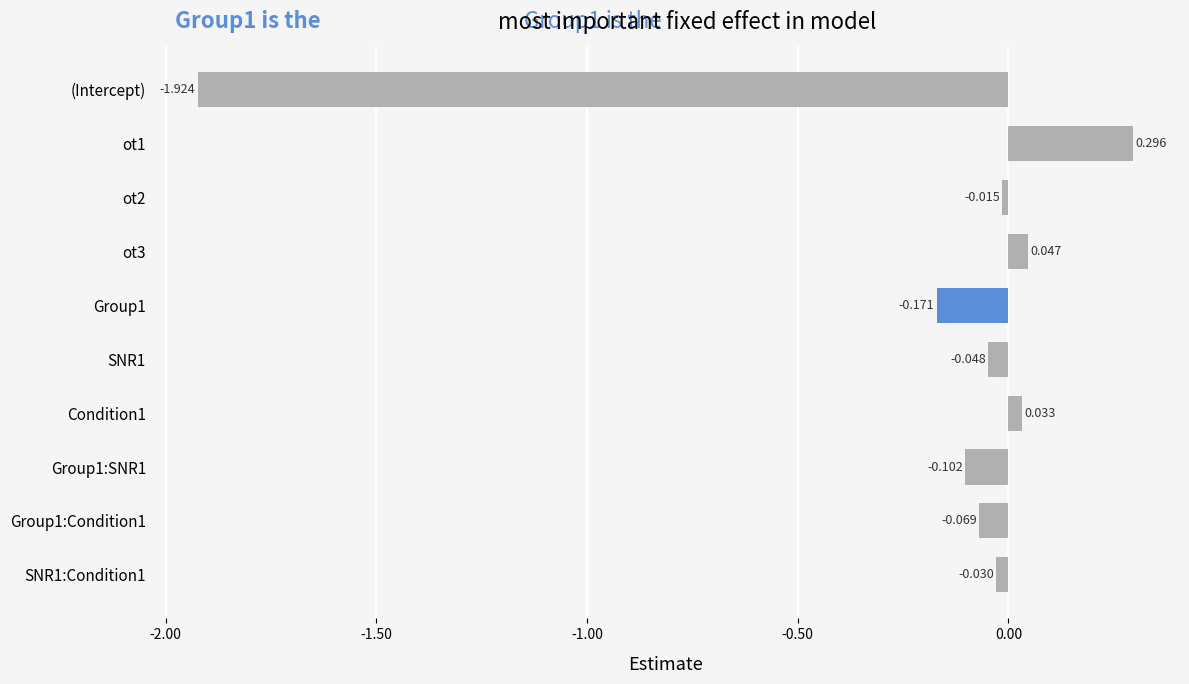

Rank the categories by value from lowest to highest.

(Intercept), Group1, Group1:SNR1, Group1:Condition1, SNR1, SNR1:Condition1, ot2, Condition1, ot3, ot1